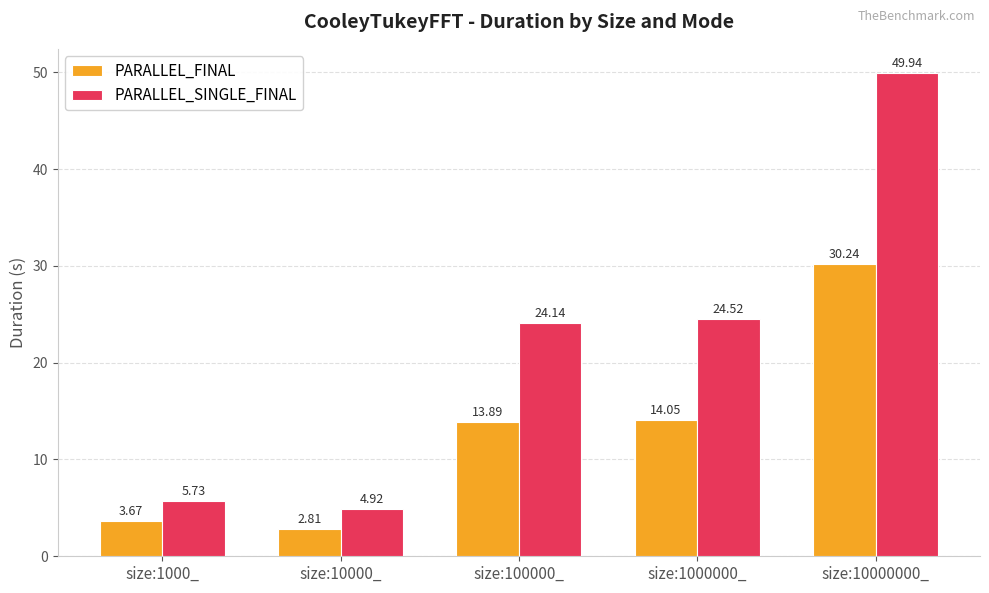

What is the label of the 4th bar from the left?

size:1000000_